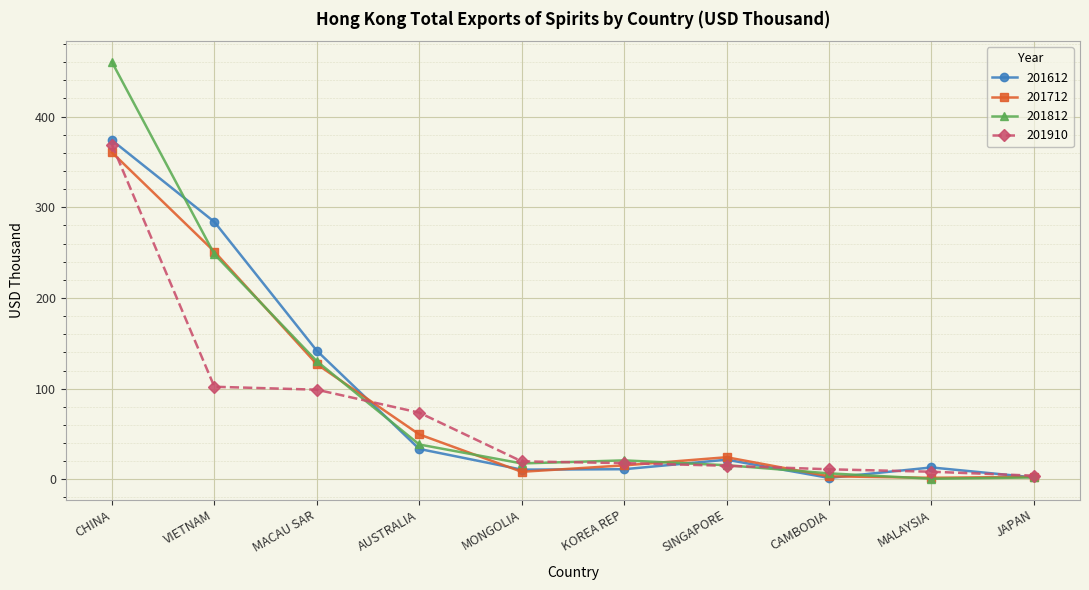

Between which two adjacent categories do 201910 and 201712 first intersect?

CHINA and VIETNAM